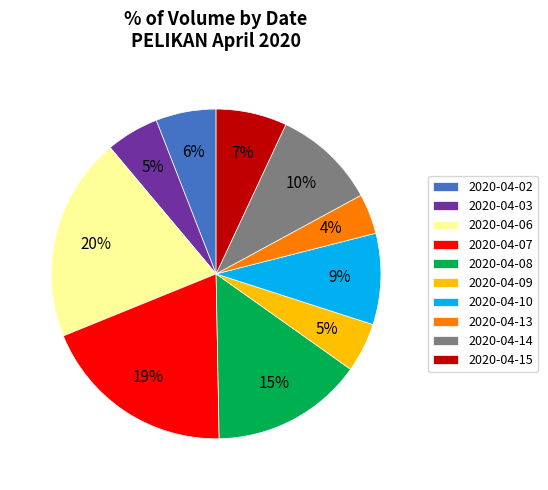

Do 2020-04-07 and 2020-04-02 together represent more than half of the pie?

No